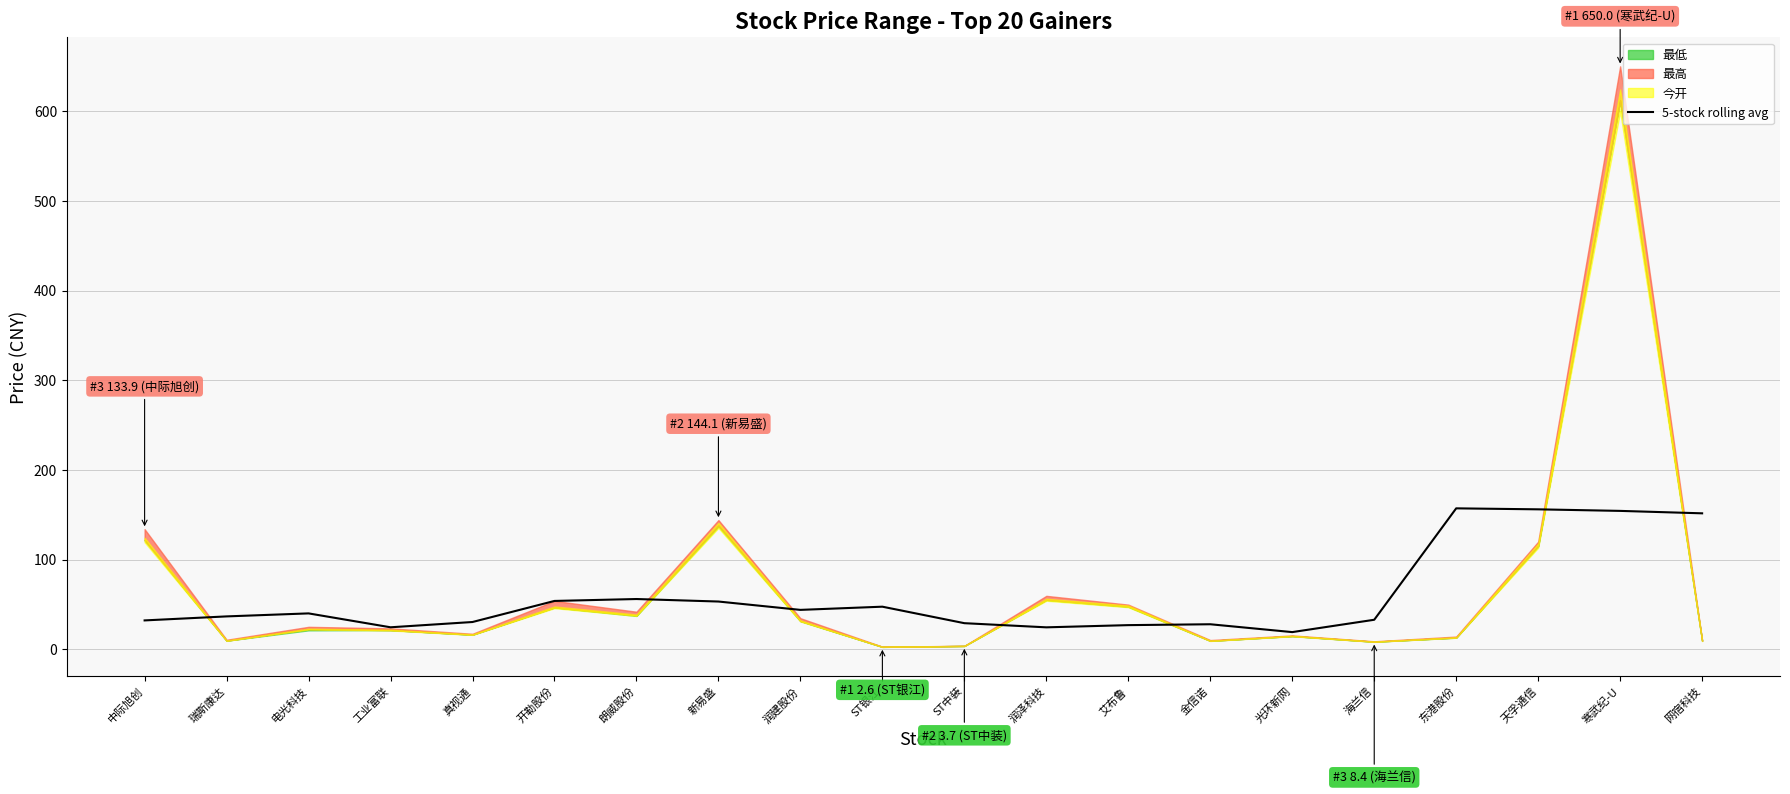

Is it true that 5-stock rolling avg equals 54.6 at 海兰信?

False